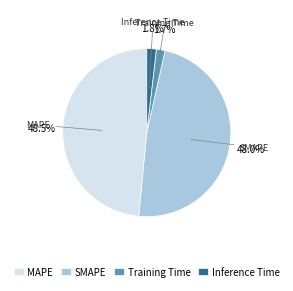

Is there a majority slice in this chart?

No